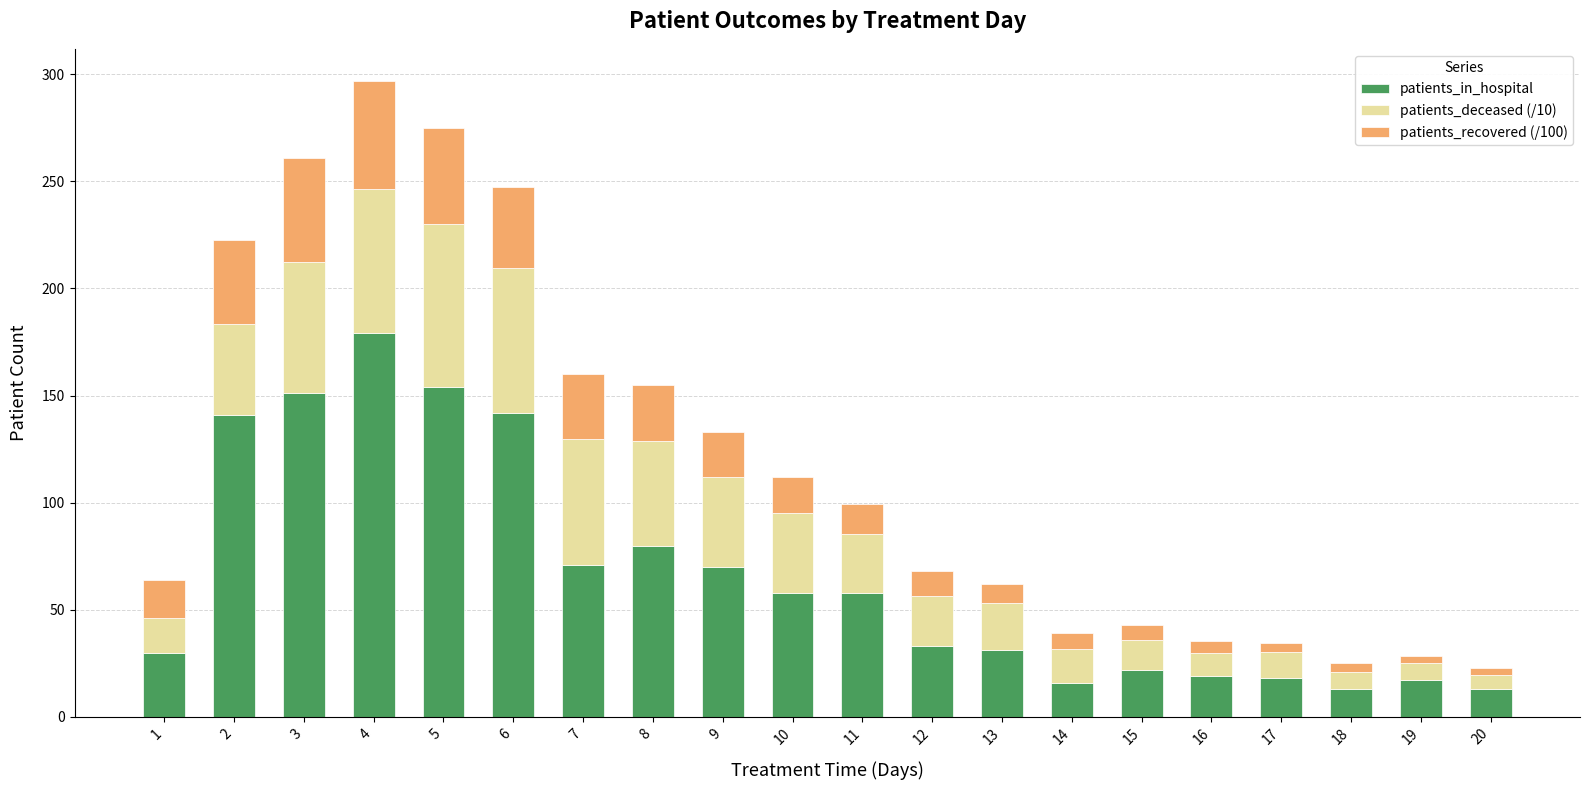

What is the difference between the second highest and minimum values in the patients_in_hospital series?

141.0